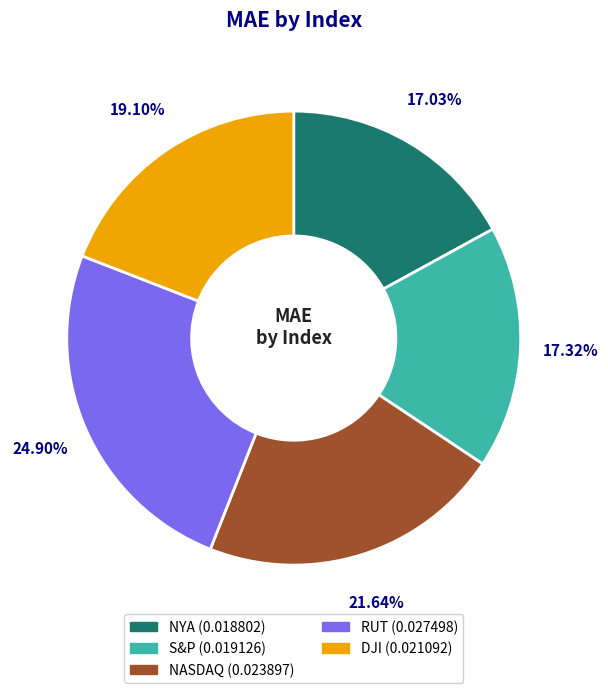

What percentage do NYA and RUT together represent?

41.9%